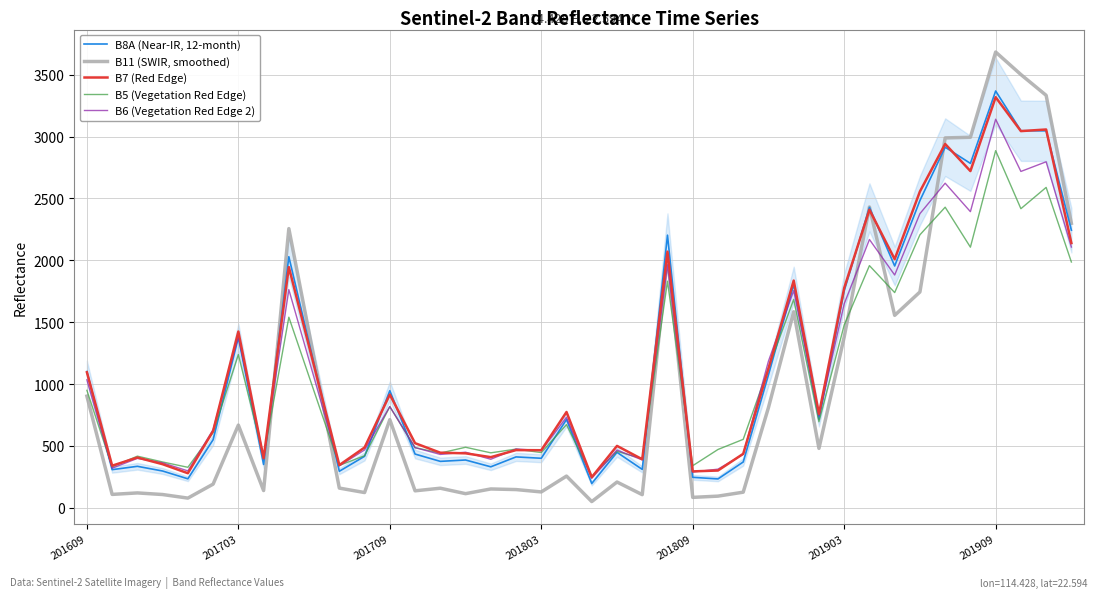

List the series in order of their peak value, lowest first.

B5 (Vegetation Red Edge), B6 (Vegetation Red Edge 2), B7 (Red Edge), B8A (Near-IR, 12-month), B11 (SWIR, smoothed)